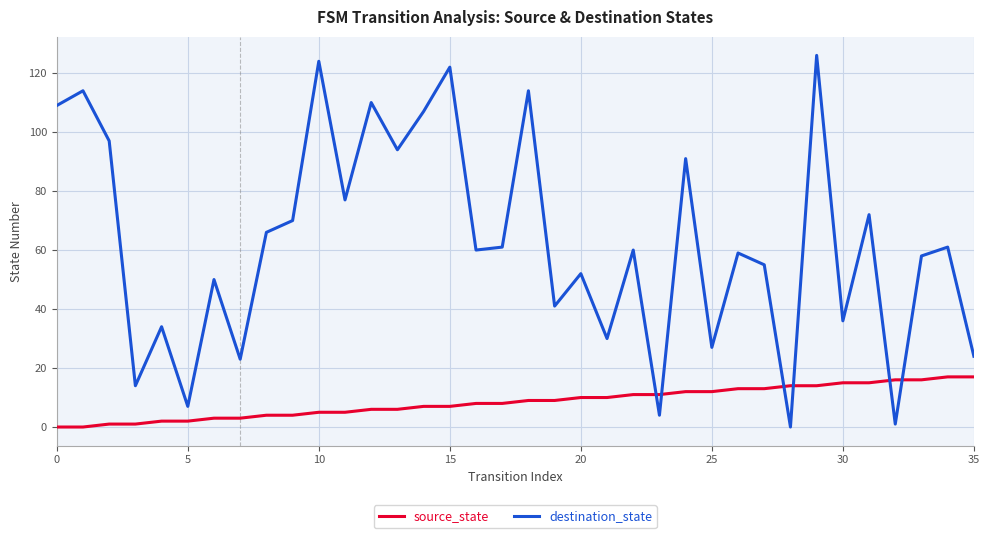

Which series has the largest range (max minus min)?

destination_state